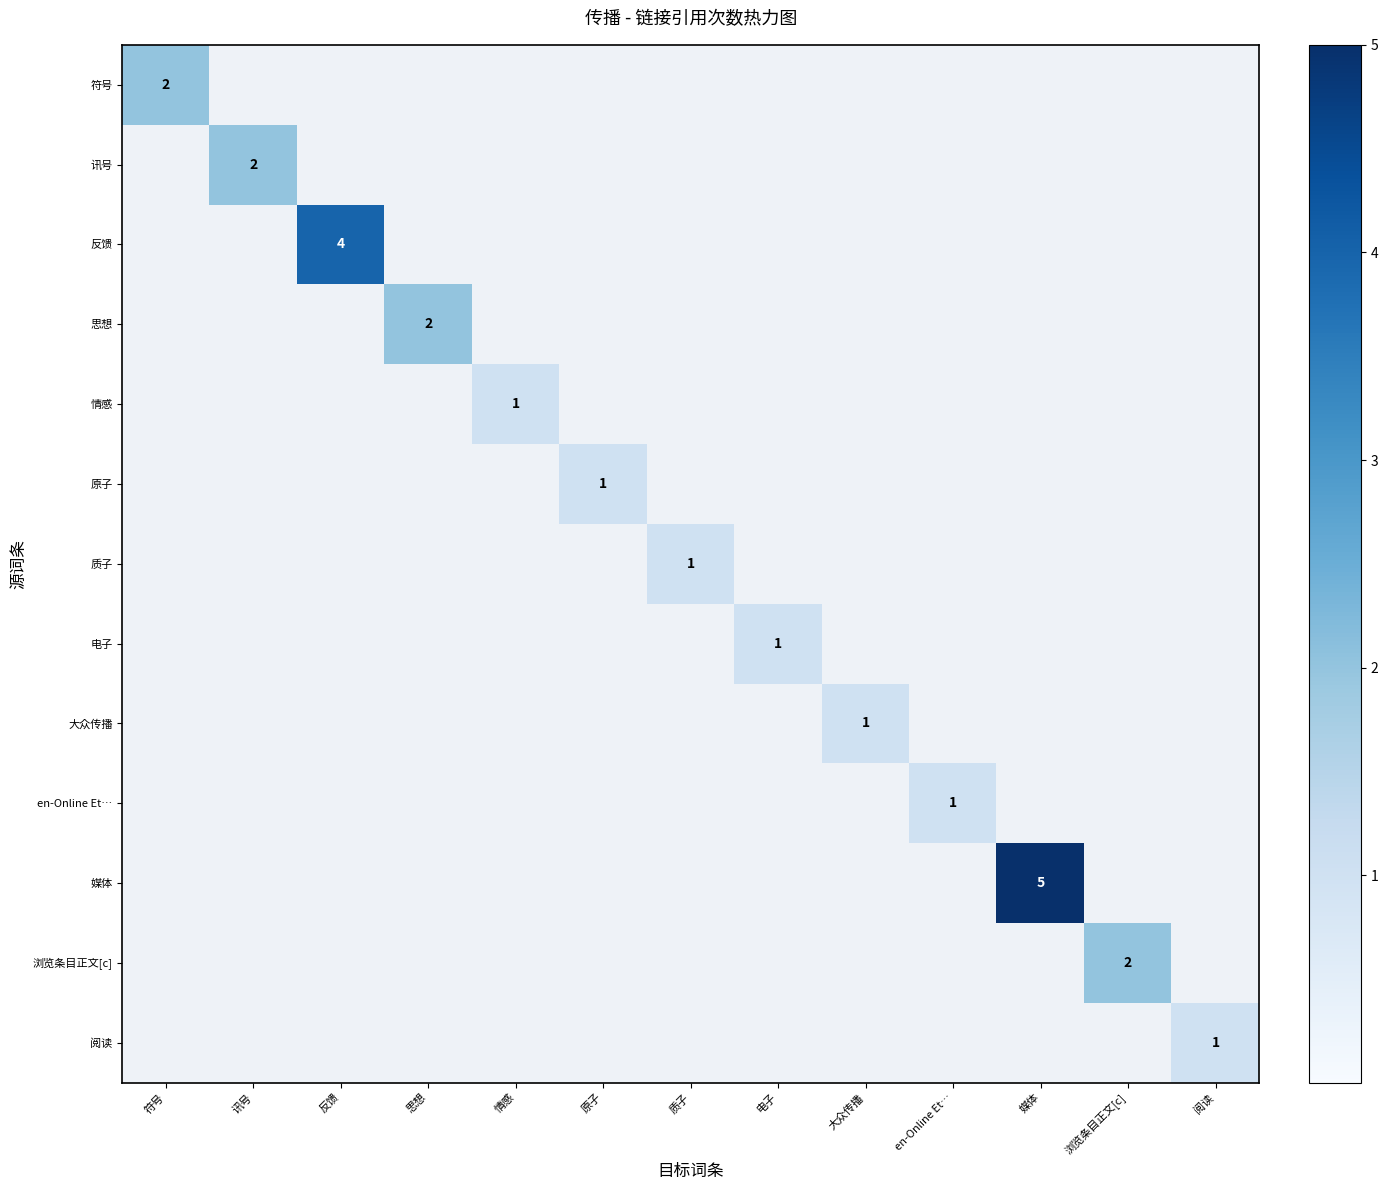

Is it true that 符号 equals -1 at 大众传播?

False